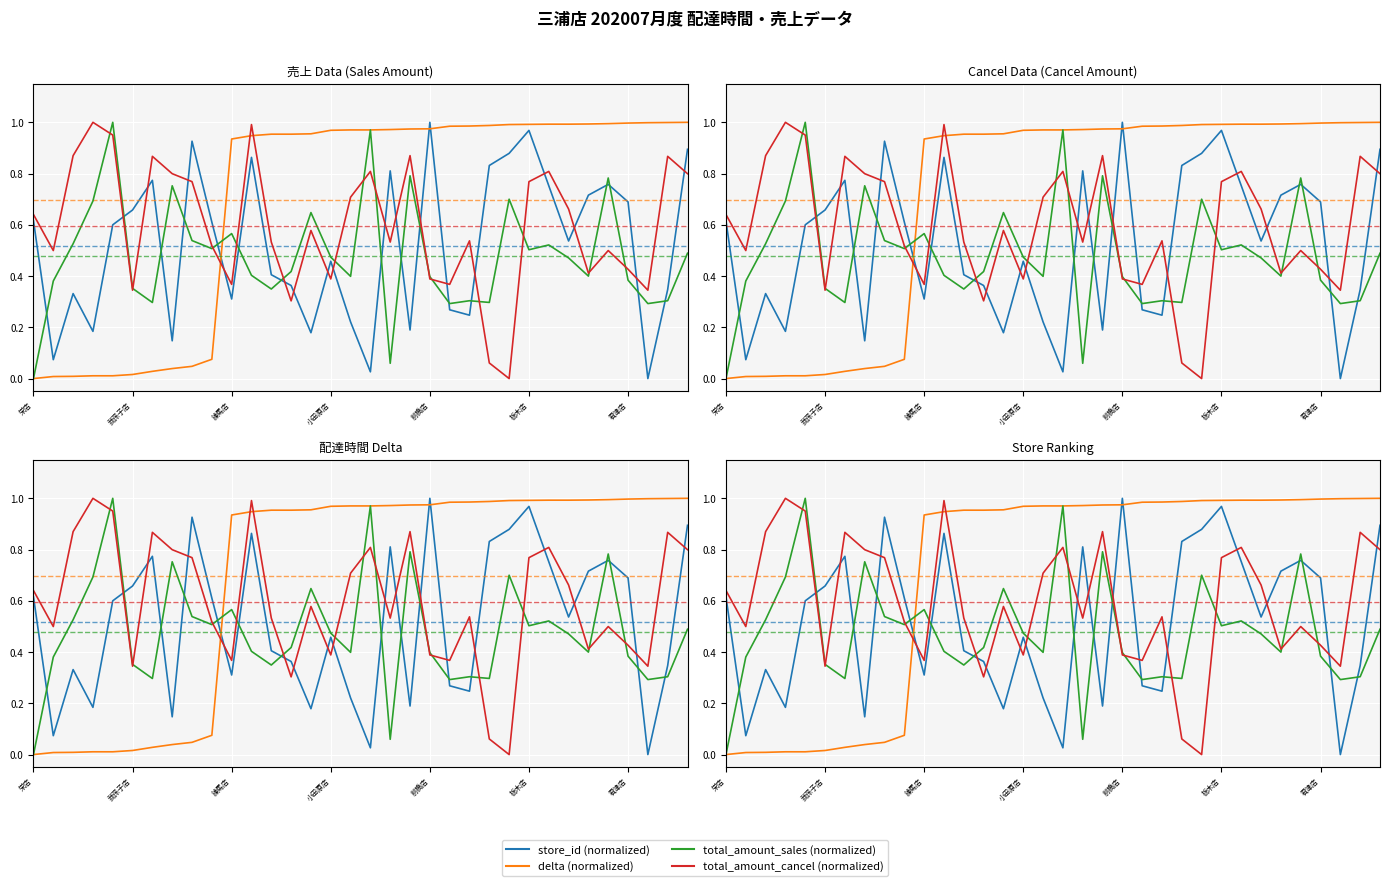

Which series has the largest range (max minus min)?

store_id